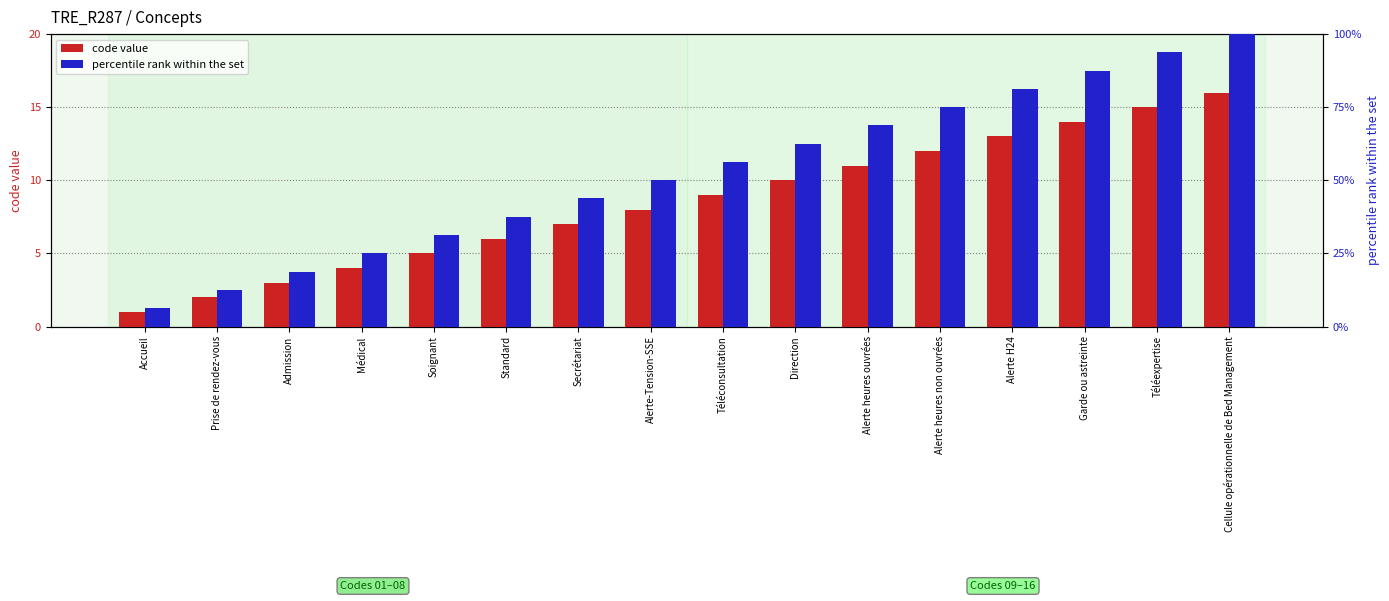

True or false: percentile rank within the set has a value of 54.2 at Soignant.

False